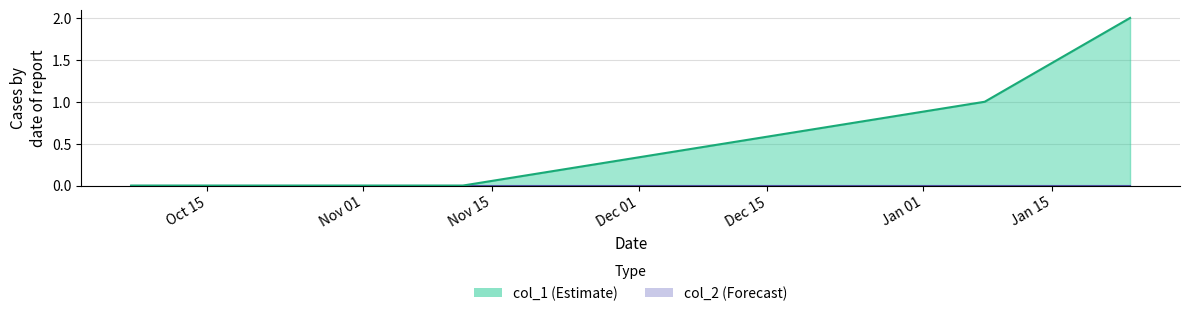

The value at 1483805903 is 1. True or false?

True